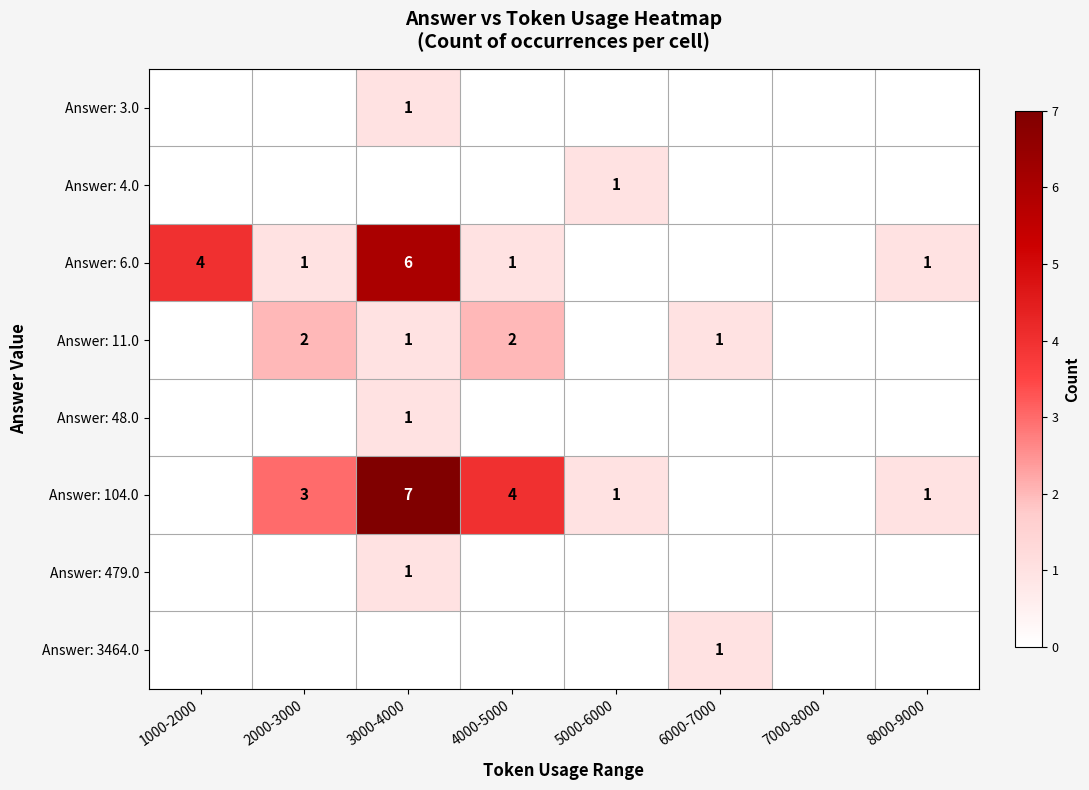

Is it true that Answer: 6.0 equals 4 at 1000-2000?

True